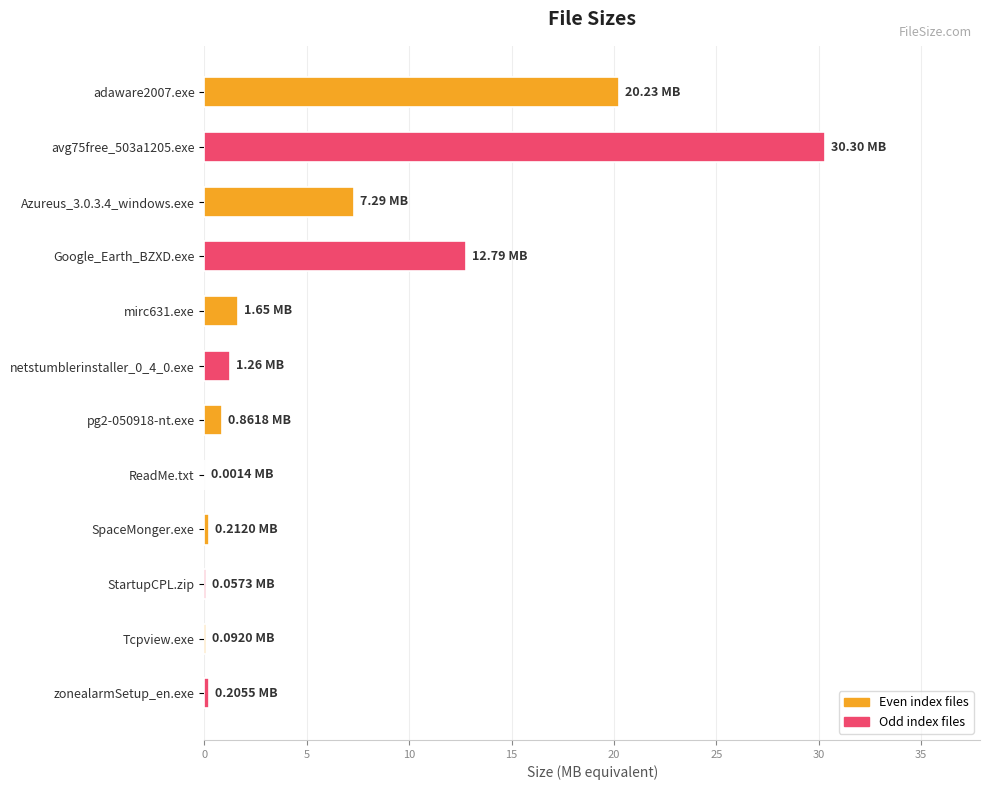

At which label is the value closest to 15?

Google_Earth_BZXD.exe